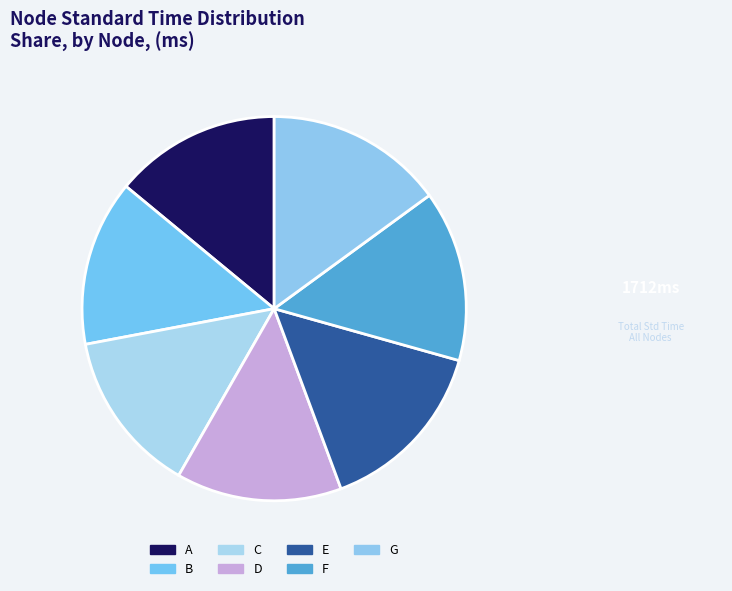

Count the number of slices in the pie.

7